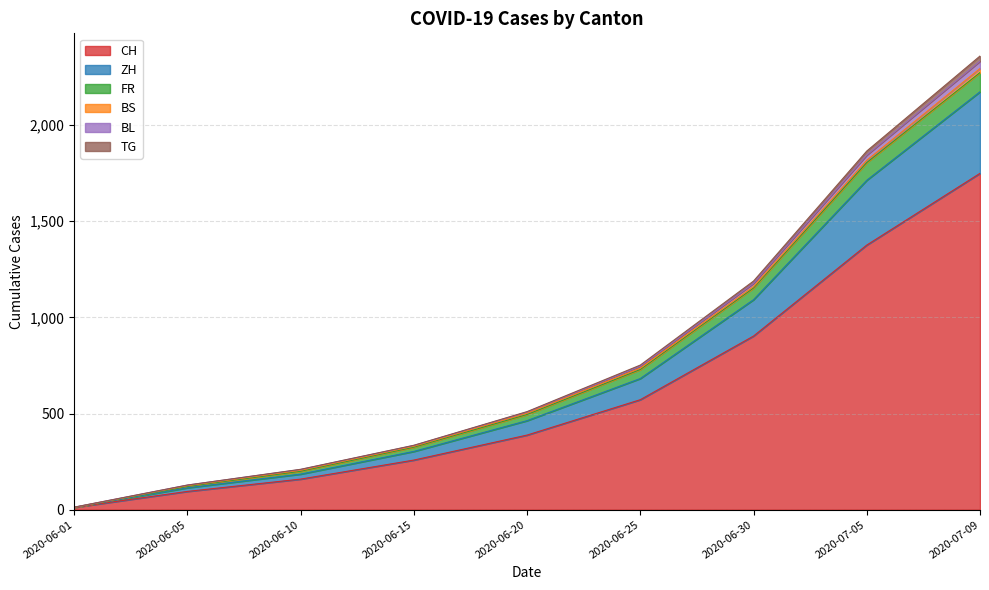

What is the spread (max minus min) of values at 2020-07-09?

610